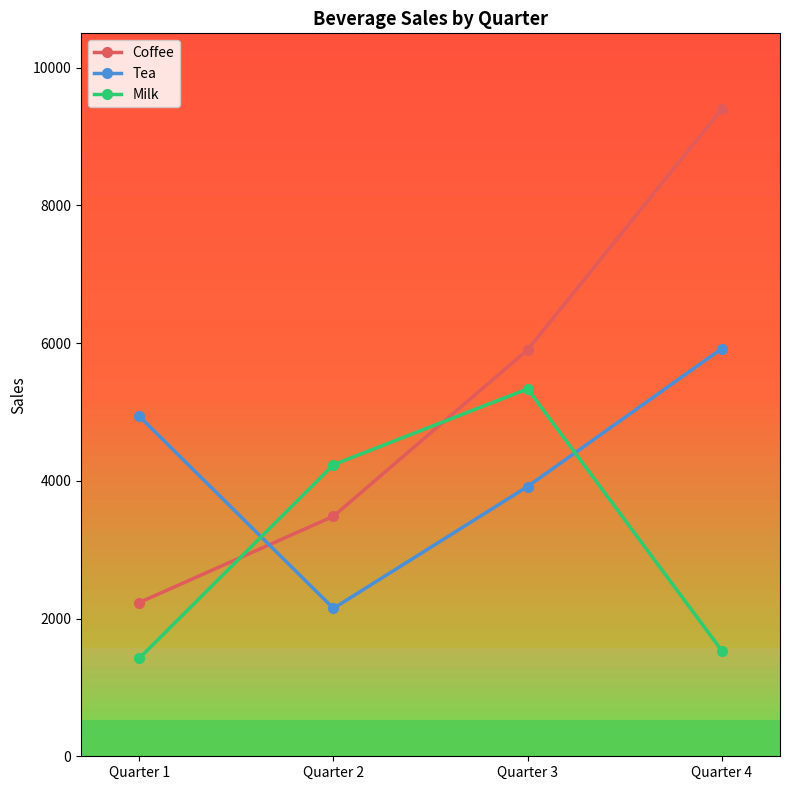

How many times do Tea and Milk cross each other?

2